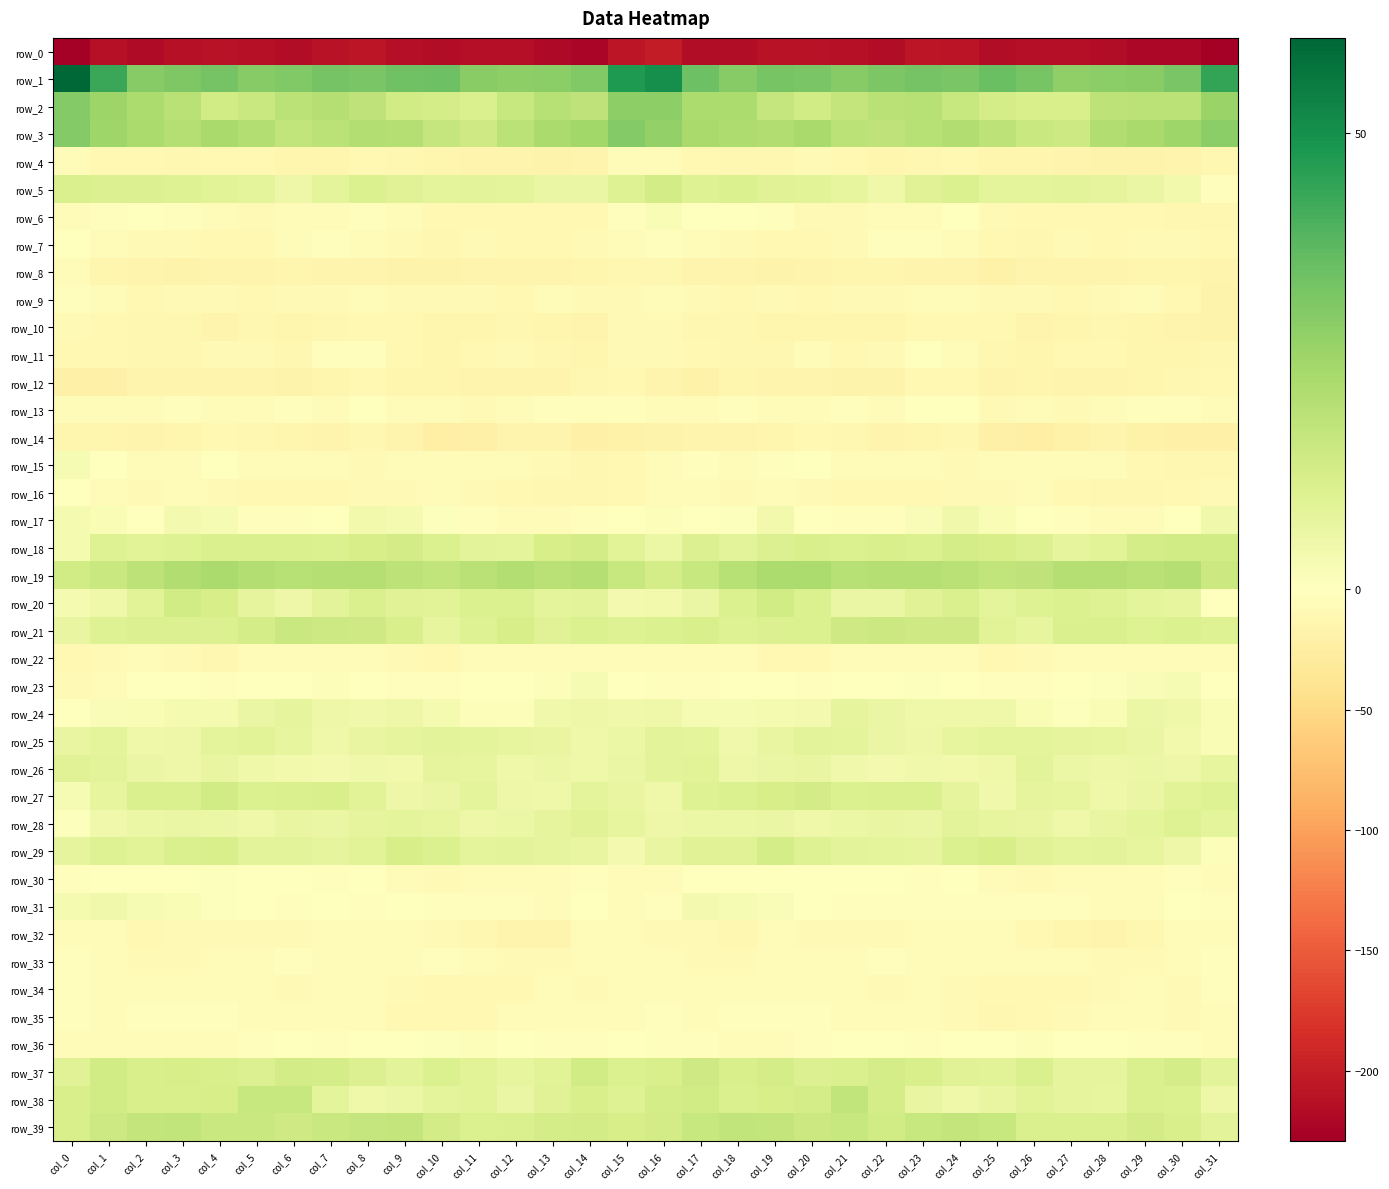

Where is row_16 nearest to the value -6?

col_26